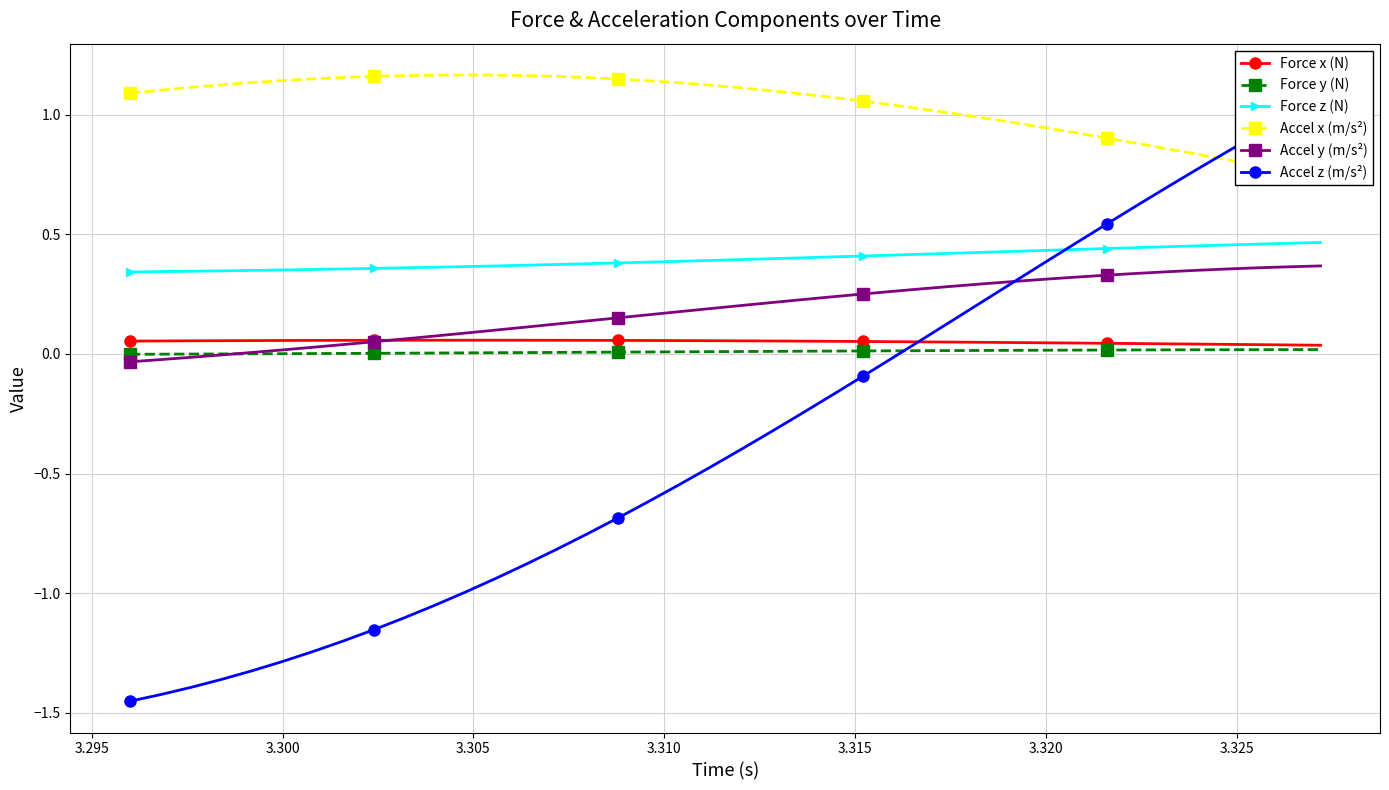

True or false: Force z (N) and Accel y (m/s²) cross at least once.

False